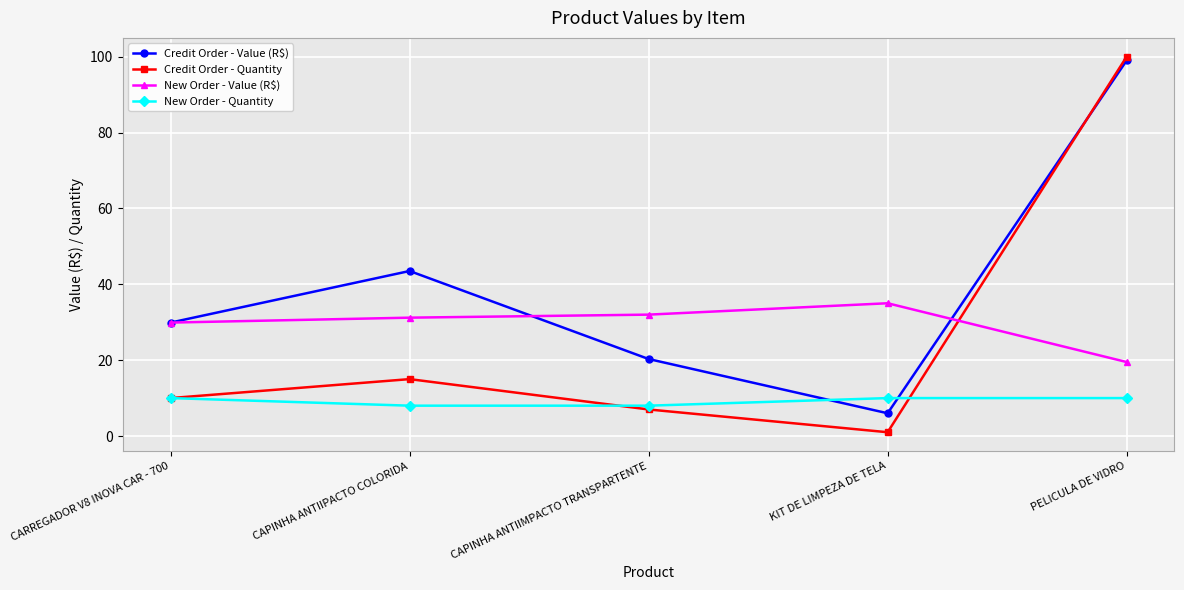

List the labels in order of Credit Order - Value (R$) value, smallest first.

KIT DE LIMPEZA DE TELA, CAPINHA ANTIIMPACTO TRANSPARTENTE, CARREGADOR V8 INOVA CAR - 700, CAPINHA ANTIIPACTO COLORIDA, PELICULA DE VIDRO